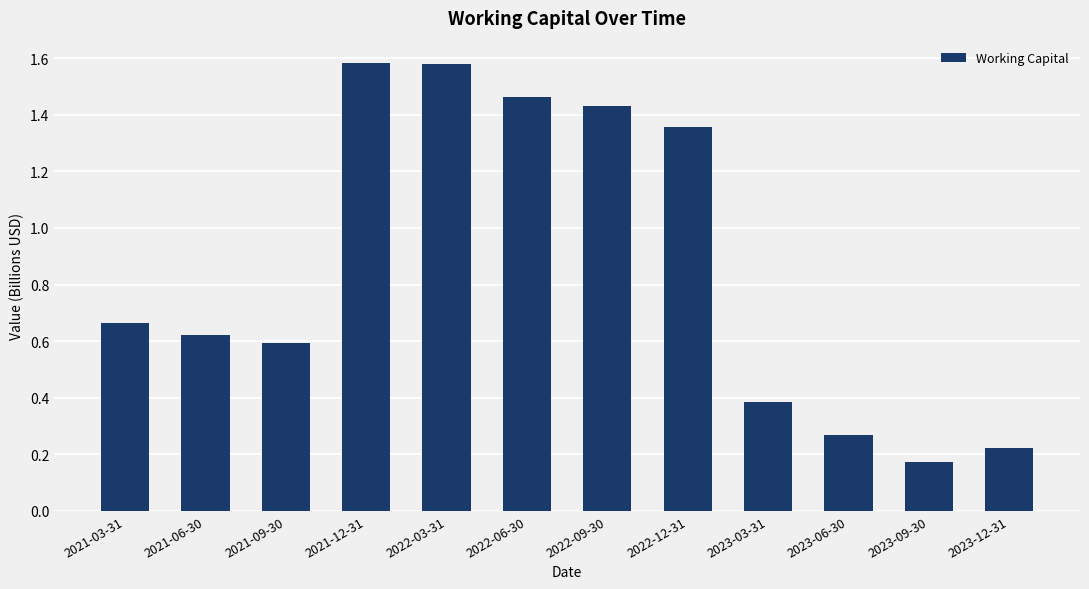

What is the sum of all values?

10.3